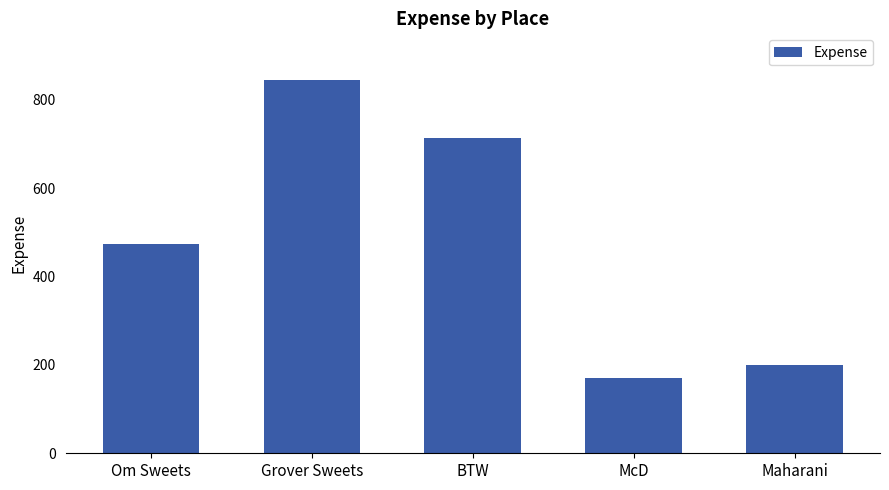

What is the value of the 5th bar from the left?

200